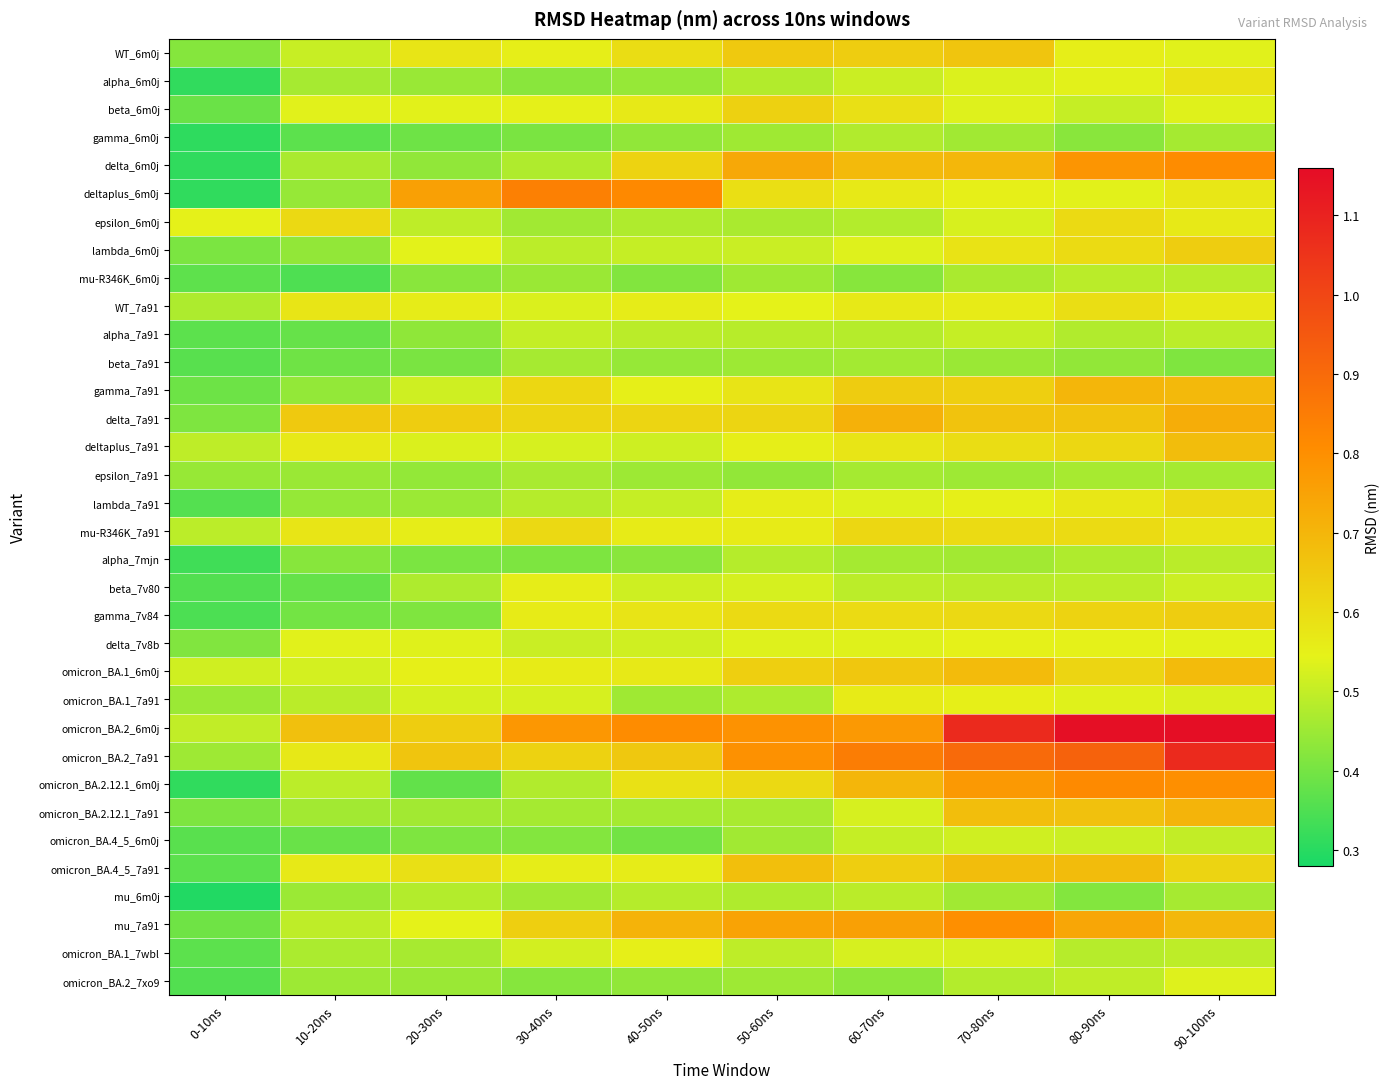

Reading left to right, what are all the values shown in this chart?

WT_6m0j: 0-10ns=0.4	10-20ns=0.5	20-30ns=0.6	30-40ns=0.6	40-50ns=0.6	50-60ns=0.6	60-70ns=0.6	70-80ns=0.7	80-90ns=0.6	90-100ns=0.5
alpha_6m0j: 0-10ns=0.3	10-20ns=0.5	20-30ns=0.4	30-40ns=0.4	40-50ns=0.4	50-60ns=0.5	60-70ns=0.5	70-80ns=0.5	80-90ns=0.5	90-100ns=0.6
beta_6m0j: 0-10ns=0.4	10-20ns=0.5	20-30ns=0.5	30-40ns=0.5	40-50ns=0.6	50-60ns=0.6	60-70ns=0.6	70-80ns=0.5	80-90ns=0.5	90-100ns=0.5
gamma_6m0j: 0-10ns=0.3	10-20ns=0.4	20-30ns=0.4	30-40ns=0.4	40-50ns=0.4	50-60ns=0.5	60-70ns=0.5	70-80ns=0.5	80-90ns=0.4	90-100ns=0.5
delta_6m0j: 0-10ns=0.3	10-20ns=0.5	20-30ns=0.4	30-40ns=0.5	40-50ns=0.6	50-60ns=0.7	60-70ns=0.7	70-80ns=0.7	80-90ns=0.8	90-100ns=0.8
deltaplus_6m0j: 0-10ns=0.3	10-20ns=0.4	20-30ns=0.8	30-40ns=0.8	40-50ns=0.8	50-60ns=0.6	60-70ns=0.6	70-80ns=0.6	80-90ns=0.5	90-100ns=0.6
epsilon_6m0j: 0-10ns=0.5	10-20ns=0.6	20-30ns=0.5	30-40ns=0.5	40-50ns=0.5	50-60ns=0.5	60-70ns=0.5	70-80ns=0.5	80-90ns=0.6	90-100ns=0.6
lambda_6m0j: 0-10ns=0.4	10-20ns=0.4	20-30ns=0.5	30-40ns=0.5	40-50ns=0.5	50-60ns=0.5	60-70ns=0.5	70-80ns=0.6	80-90ns=0.6	90-100ns=0.6
mu-R346K_6m0j: 0-10ns=0.4	10-20ns=0.3	20-30ns=0.4	30-40ns=0.4	40-50ns=0.4	50-60ns=0.5	60-70ns=0.4	70-80ns=0.5	80-90ns=0.5	90-100ns=0.5
WT_7a91: 0-10ns=0.5	10-20ns=0.6	20-30ns=0.6	30-40ns=0.5	40-50ns=0.6	50-60ns=0.5	60-70ns=0.6	70-80ns=0.6	80-90ns=0.6	90-100ns=0.6
alpha_7a91: 0-10ns=0.4	10-20ns=0.4	20-30ns=0.4	30-40ns=0.5	40-50ns=0.5	50-60ns=0.5	60-70ns=0.5	70-80ns=0.5	80-90ns=0.5	90-100ns=0.5
beta_7a91: 0-10ns=0.4	10-20ns=0.4	20-30ns=0.4	30-40ns=0.5	40-50ns=0.4	50-60ns=0.5	60-70ns=0.5	70-80ns=0.4	80-90ns=0.4	90-100ns=0.4
gamma_7a91: 0-10ns=0.4	10-20ns=0.4	20-30ns=0.5	30-40ns=0.6	40-50ns=0.6	50-60ns=0.6	60-70ns=0.6	70-80ns=0.6	80-90ns=0.7	90-100ns=0.7
delta_7a91: 0-10ns=0.4	10-20ns=0.6	20-30ns=0.6	30-40ns=0.6	40-50ns=0.6	50-60ns=0.6	60-70ns=0.7	70-80ns=0.7	80-90ns=0.7	90-100ns=0.7
deltaplus_7a91: 0-10ns=0.5	10-20ns=0.6	20-30ns=0.5	30-40ns=0.5	40-50ns=0.5	50-60ns=0.6	60-70ns=0.6	70-80ns=0.6	80-90ns=0.6	90-100ns=0.7
epsilon_7a91: 0-10ns=0.4	10-20ns=0.4	20-30ns=0.4	30-40ns=0.5	40-50ns=0.5	50-60ns=0.4	60-70ns=0.5	70-80ns=0.5	80-90ns=0.5	90-100ns=0.5
lambda_7a91: 0-10ns=0.4	10-20ns=0.4	20-30ns=0.4	30-40ns=0.5	40-50ns=0.5	50-60ns=0.6	60-70ns=0.5	70-80ns=0.6	80-90ns=0.6	90-100ns=0.6
mu-R346K_7a91: 0-10ns=0.5	10-20ns=0.6	20-30ns=0.6	30-40ns=0.6	40-50ns=0.6	50-60ns=0.6	60-70ns=0.6	70-80ns=0.6	80-90ns=0.6	90-100ns=0.6
alpha_7mjn: 0-10ns=0.3	10-20ns=0.4	20-30ns=0.4	30-40ns=0.4	40-50ns=0.4	50-60ns=0.5	60-70ns=0.5	70-80ns=0.5	80-90ns=0.5	90-100ns=0.5
beta_7v80: 0-10ns=0.4	10-20ns=0.4	20-30ns=0.5	30-40ns=0.6	40-50ns=0.5	50-60ns=0.5	60-70ns=0.5	70-80ns=0.5	80-90ns=0.5	90-100ns=0.5
gamma_7v84: 0-10ns=0.3	10-20ns=0.4	20-30ns=0.4	30-40ns=0.6	40-50ns=0.6	50-60ns=0.6	60-70ns=0.6	70-80ns=0.6	80-90ns=0.6	90-100ns=0.6
delta_7v8b: 0-10ns=0.4	10-20ns=0.5	20-30ns=0.5	30-40ns=0.5	40-50ns=0.5	50-60ns=0.5	60-70ns=0.5	70-80ns=0.5	80-90ns=0.5	90-100ns=0.5
omicron_BA.1_6m0j: 0-10ns=0.5	10-20ns=0.5	20-30ns=0.6	30-40ns=0.6	40-50ns=0.6	50-60ns=0.6	60-70ns=0.7	70-80ns=0.7	80-90ns=0.6	90-100ns=0.7
omicron_BA.1_7a91: 0-10ns=0.4	10-20ns=0.5	20-30ns=0.5	30-40ns=0.5	40-50ns=0.5	50-60ns=0.5	60-70ns=0.6	70-80ns=0.6	80-90ns=0.5	90-100ns=0.5
omicron_BA.2_6m0j: 0-10ns=0.5	10-20ns=0.7	20-30ns=0.6	30-40ns=0.8	40-50ns=0.8	50-60ns=0.8	60-70ns=0.8	70-80ns=1.1	80-90ns=1.2	90-100ns=1.2
omicron_BA.2_7a91: 0-10ns=0.5	10-20ns=0.6	20-30ns=0.7	30-40ns=0.6	40-50ns=0.7	50-60ns=0.8	60-70ns=0.8	70-80ns=0.9	80-90ns=0.9	90-100ns=1.1
omicron_BA.2.12.1_6m0j: 0-10ns=0.3	10-20ns=0.5	20-30ns=0.4	30-40ns=0.5	40-50ns=0.6	50-60ns=0.6	60-70ns=0.7	70-80ns=0.8	80-90ns=0.8	90-100ns=0.8
omicron_BA.2.12.1_7a91: 0-10ns=0.4	10-20ns=0.5	20-30ns=0.5	30-40ns=0.5	40-50ns=0.5	50-60ns=0.5	60-70ns=0.5	70-80ns=0.7	80-90ns=0.7	90-100ns=0.7
omicron_BA.4_5_6m0j: 0-10ns=0.4	10-20ns=0.4	20-30ns=0.4	30-40ns=0.4	40-50ns=0.4	50-60ns=0.5	60-70ns=0.5	70-80ns=0.5	80-90ns=0.5	90-100ns=0.5
omicron_BA.4_5_7a91: 0-10ns=0.4	10-20ns=0.6	20-30ns=0.6	30-40ns=0.6	40-50ns=0.6	50-60ns=0.7	60-70ns=0.6	70-80ns=0.7	80-90ns=0.7	90-100ns=0.6
mu_6m0j: 0-10ns=0.3	10-20ns=0.4	20-30ns=0.5	30-40ns=0.5	40-50ns=0.5	50-60ns=0.5	60-70ns=0.5	70-80ns=0.5	80-90ns=0.4	90-100ns=0.5
mu_7a91: 0-10ns=0.4	10-20ns=0.5	20-30ns=0.5	30-40ns=0.6	40-50ns=0.7	50-60ns=0.7	60-70ns=0.8	70-80ns=0.8	80-90ns=0.7	90-100ns=0.7
omicron_BA.1_7wbl: 0-10ns=0.4	10-20ns=0.5	20-30ns=0.5	30-40ns=0.5	40-50ns=0.6	50-60ns=0.5	60-70ns=0.5	70-80ns=0.5	80-90ns=0.5	90-100ns=0.5
omicron_BA.2_7xo9: 0-10ns=0.4	10-20ns=0.5	20-30ns=0.4	30-40ns=0.4	40-50ns=0.4	50-60ns=0.5	60-70ns=0.4	70-80ns=0.5	80-90ns=0.5	90-100ns=0.5